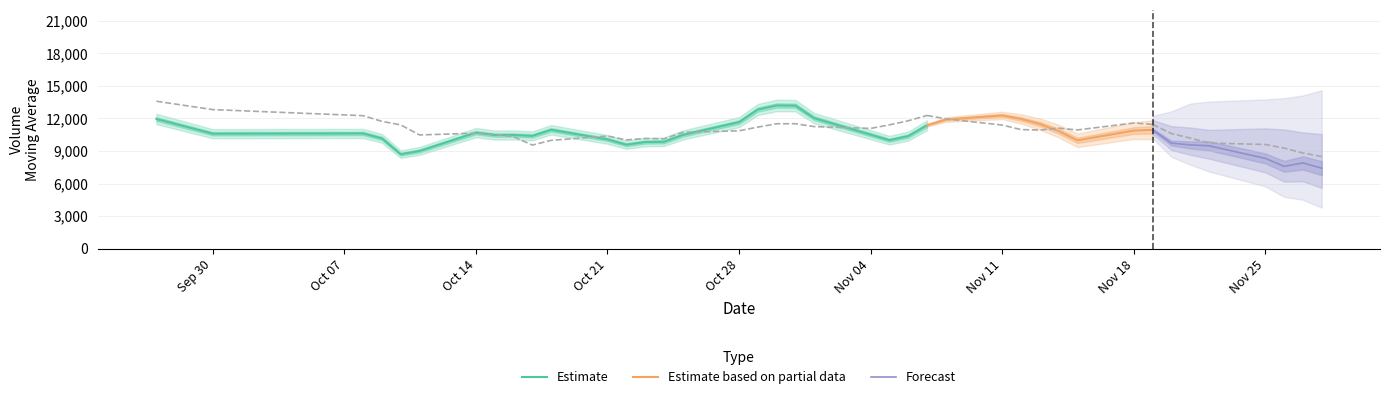

Does the chart display data point markers on the line(s)?

No